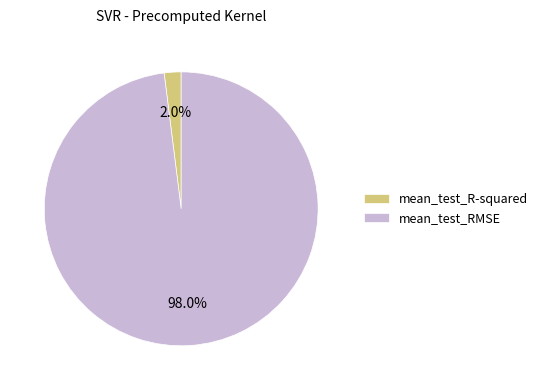

Do mean_test_R-squared and mean_test_RMSE together represent more than half of the pie?

Yes